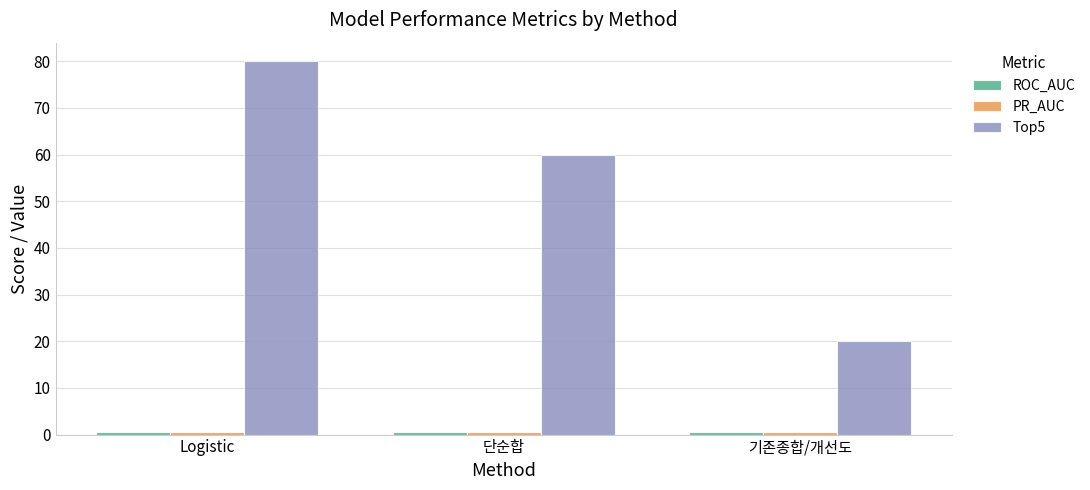

At which category is the sum across all series the highest?

Logistic